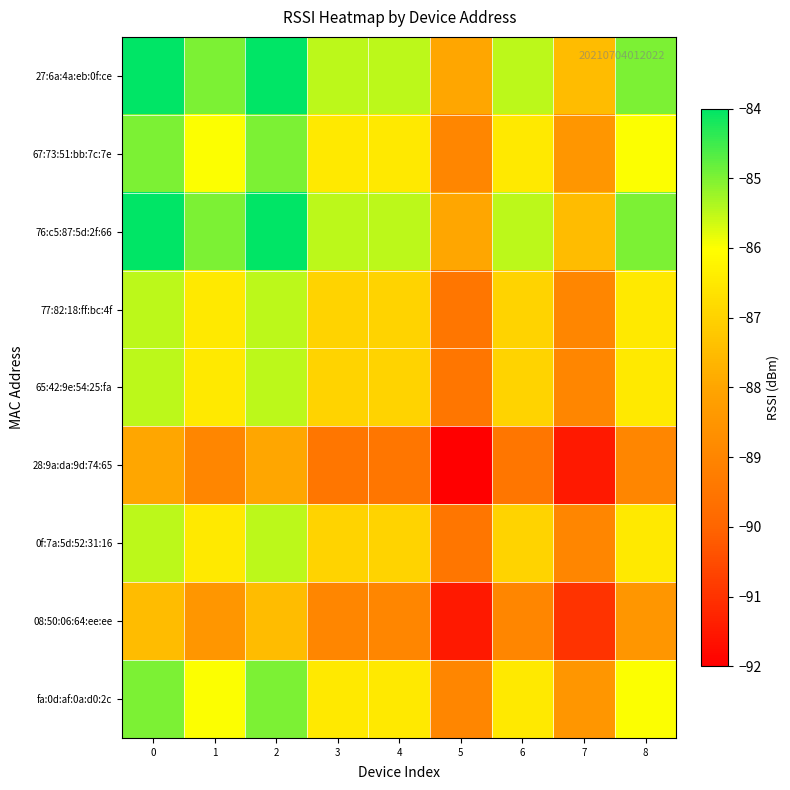

Reading left to right, list all the values displayed in this chart.

27:6a:4a:eb:0f:ce: 0=-84.0	1=-85.0	2=-84.0	3=-85.5	4=-85.5	5=-88.0	6=-85.5	7=-87.5	8=-85.0
67:73:51:bb:7c:7e: 0=-85.0	1=-86.0	2=-85.0	3=-86.5	4=-86.5	5=-89.0	6=-86.5	7=-88.5	8=-86.0
76:c5:87:5d:2f:66: 0=-84.0	1=-85.0	2=-84.0	3=-85.5	4=-85.5	5=-88.0	6=-85.5	7=-87.5	8=-85.0
77:82:18:ff:bc:4f: 0=-85.5	1=-86.5	2=-85.5	3=-87.0	4=-87.0	5=-89.5	6=-87.0	7=-89.0	8=-86.5
65:42:9e:54:25:fa: 0=-85.5	1=-86.5	2=-85.5	3=-87.0	4=-87.0	5=-89.5	6=-87.0	7=-89.0	8=-86.5
28:9a:da:9d:74:65: 0=-88.0	1=-89.0	2=-88.0	3=-89.5	4=-89.5	5=-92.0	6=-89.5	7=-91.5	8=-89.0
0f:7a:5d:52:31:16: 0=-85.5	1=-86.5	2=-85.5	3=-87.0	4=-87.0	5=-89.5	6=-87.0	7=-89.0	8=-86.5
08:50:06:64:ee:ee: 0=-87.5	1=-88.5	2=-87.5	3=-89.0	4=-89.0	5=-91.5	6=-89.0	7=-91.0	8=-88.5
fa:0d:af:0a:d0:2c: 0=-85.0	1=-86.0	2=-85.0	3=-86.5	4=-86.5	5=-89.0	6=-86.5	7=-88.5	8=-86.0